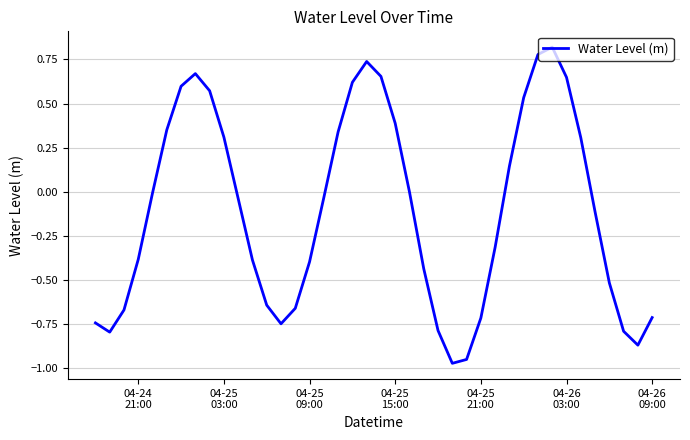

Is this an area chart (filled region under the line)?

No